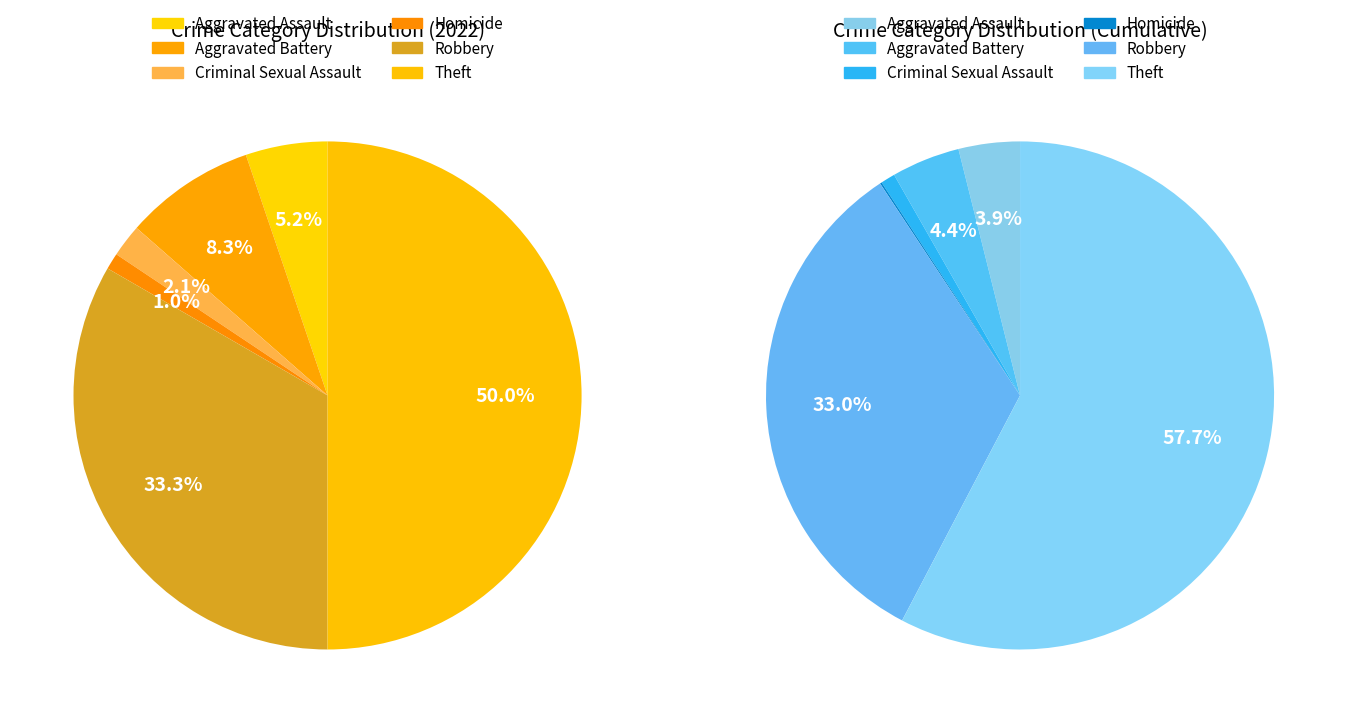

How much of the chart is everything except Criminal Sexual Assault?

97.9%